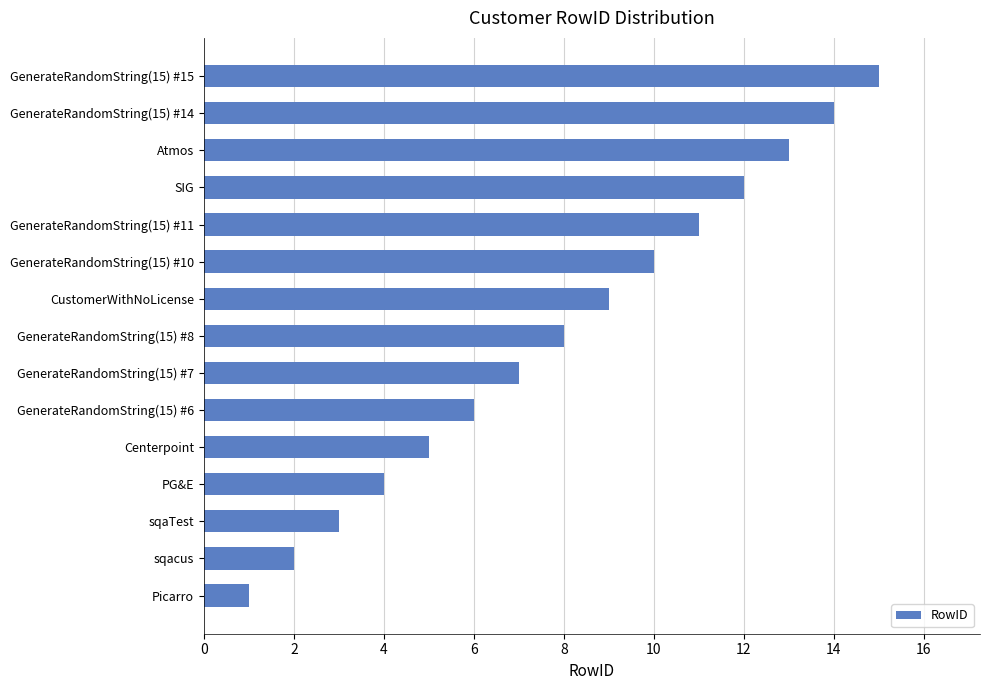

The chart shows a value of 3 at sqaTest. True or false?

True